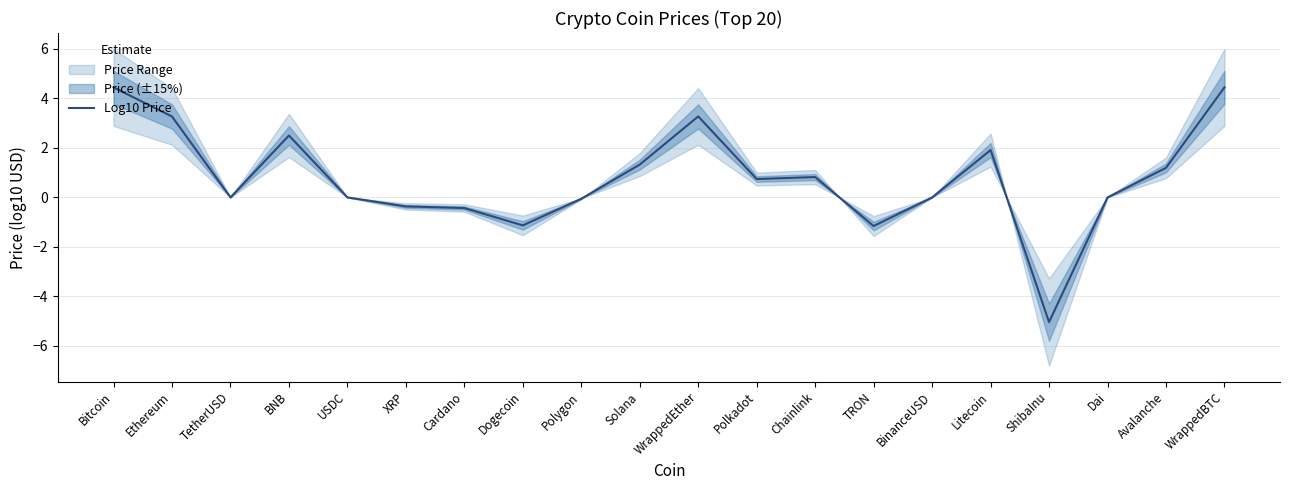

What is the change in value from TetherUSD to Polygon?

-0.1